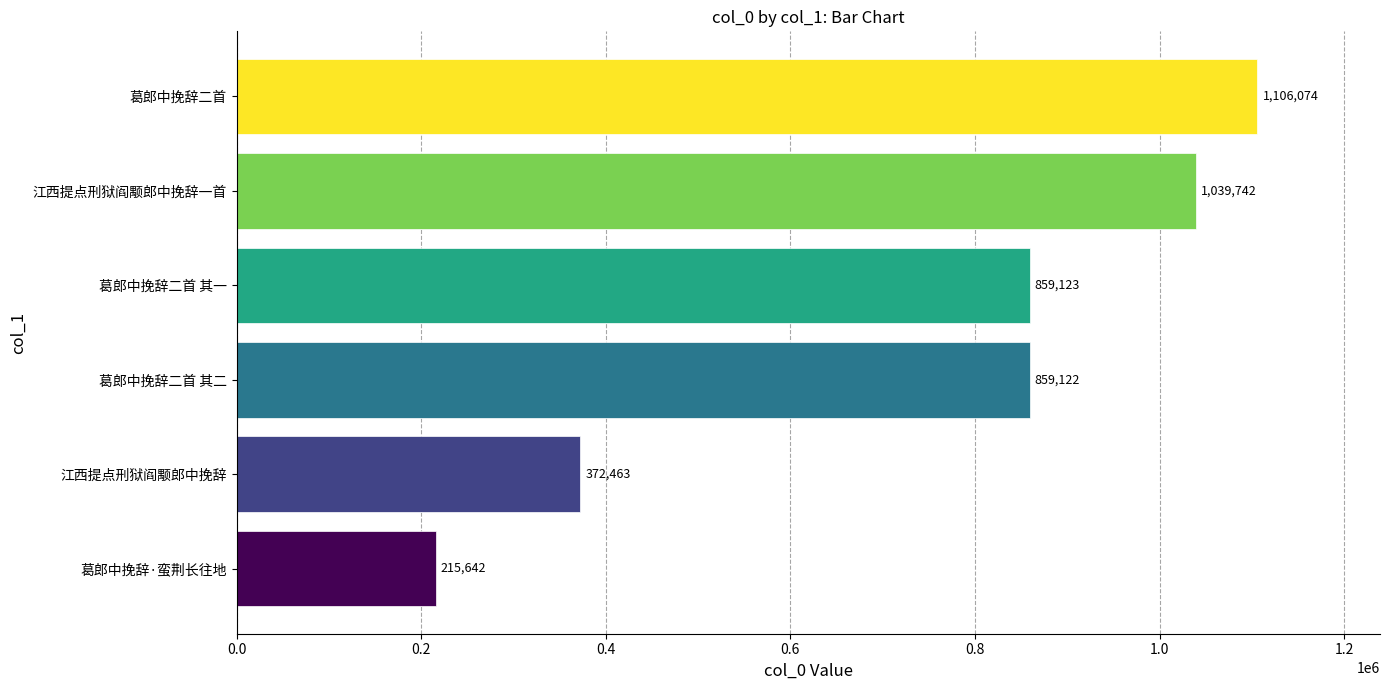

The value at 葛郎中挽辞·蛮荆长往地 is 344373. True or false?

False